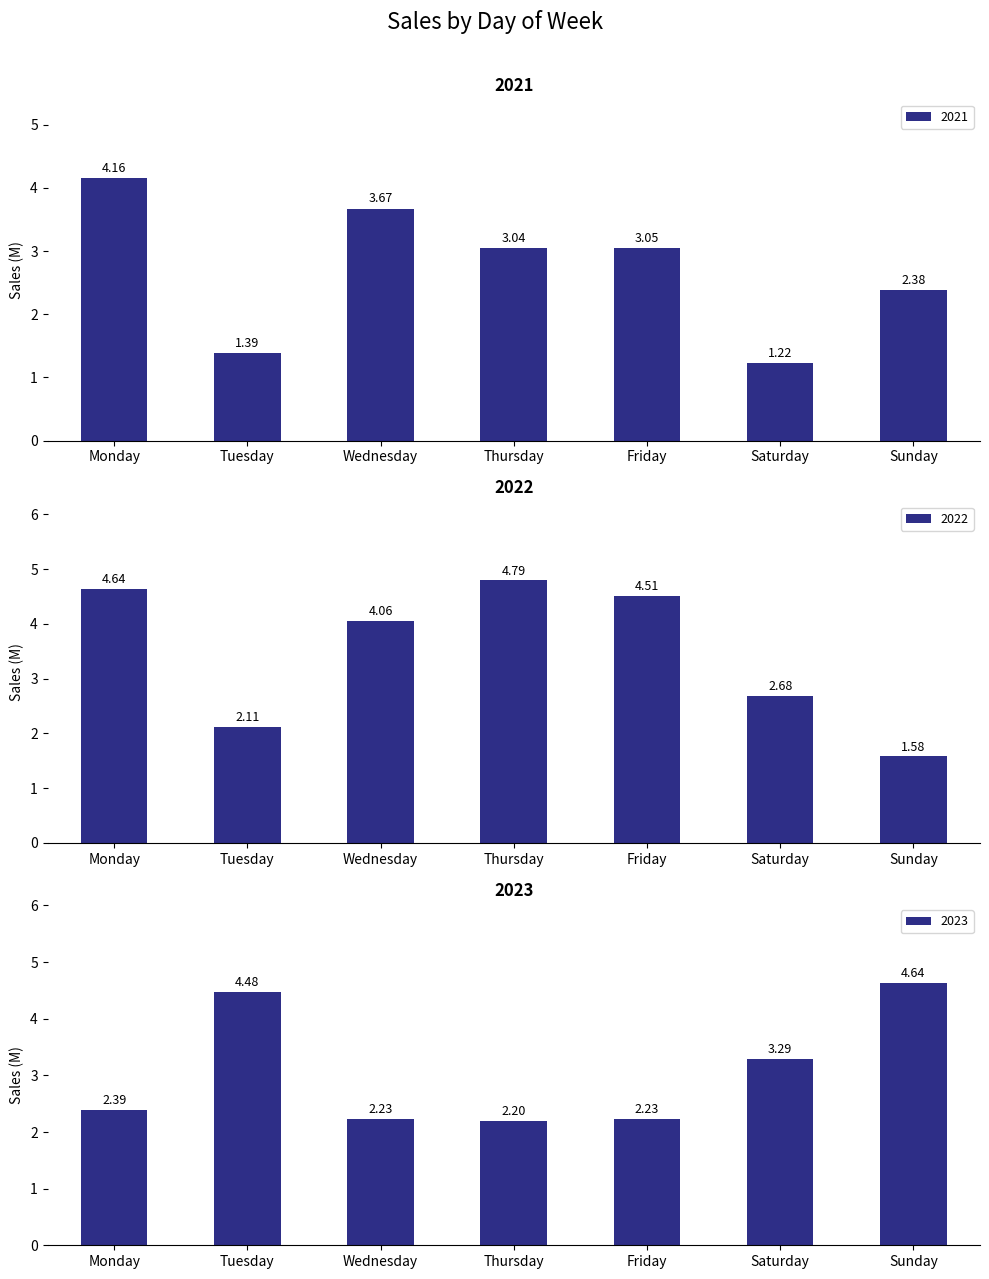

List the series in order of their overall mean, lowest first.

2021, 2023, 2022